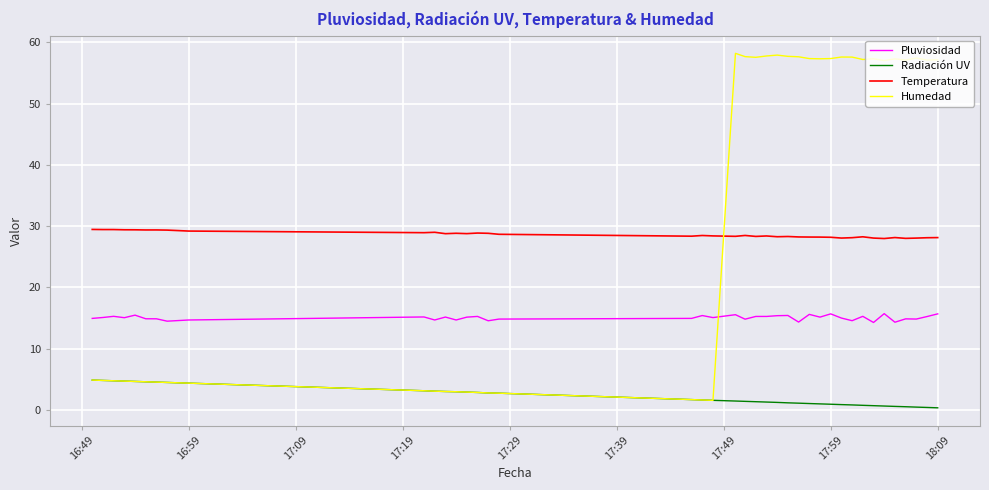

Which series has the largest range (max minus min)?

Humedad